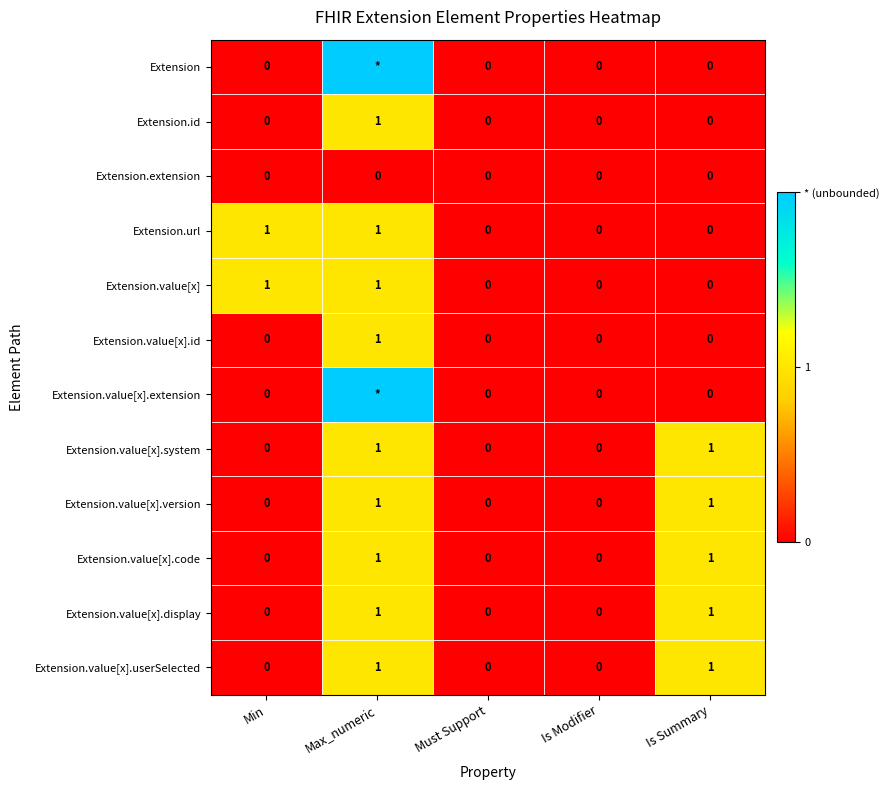

What is the total value across all series at Min?

2